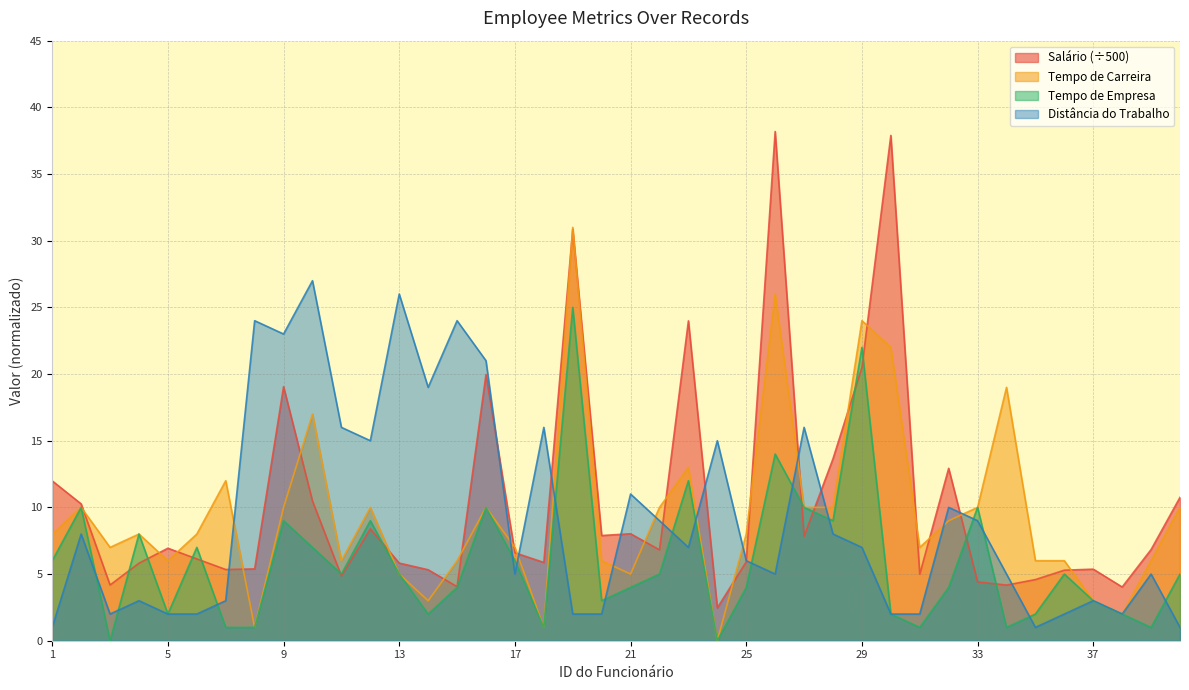

Which has a higher value, 36 or 7?

7